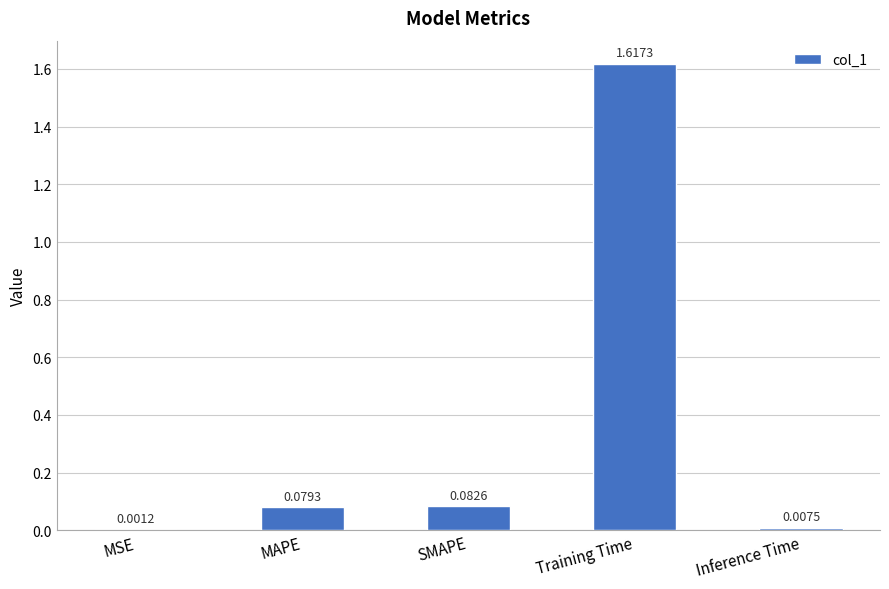

Which has a higher value, MAPE or Training Time?

Training Time